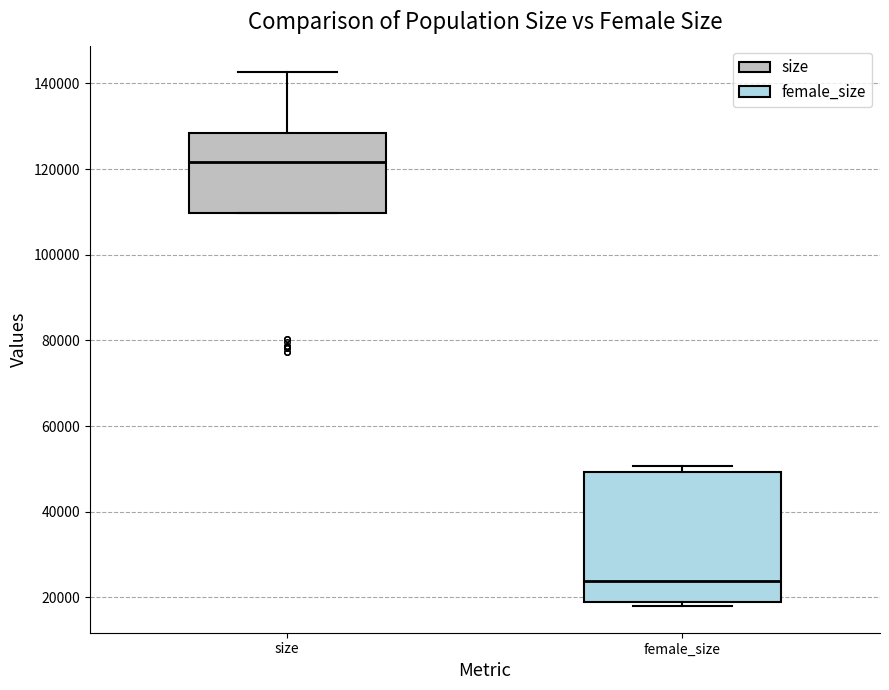

Reading left to right, transcribe this box plot: for each box, give where its median line is, the range the box spans, and where its two whiskers end, as read against the y-axis. The values are not printed on the chart, so give them approximately, as read against the axis.

size: median 122000, box 110000 to 128000, whiskers 110000 to 142000
female_size: median 24000, box 20000 to 50000, whiskers 18000 to 50000 (just above the box's upper edge)